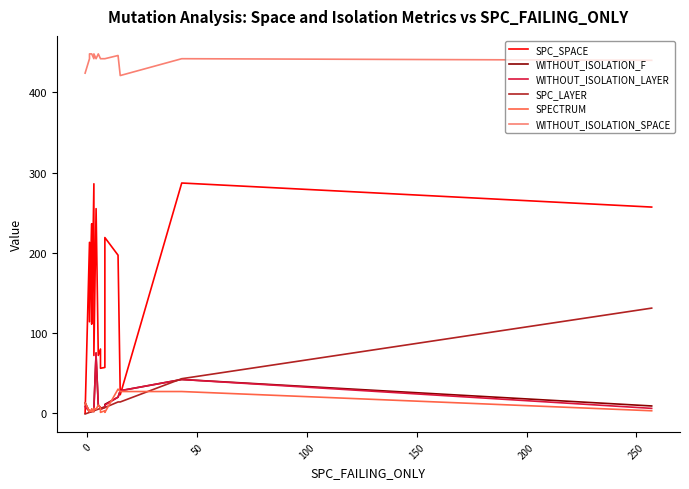

How many interior local valleys does the SPC_LAYER series have?

1